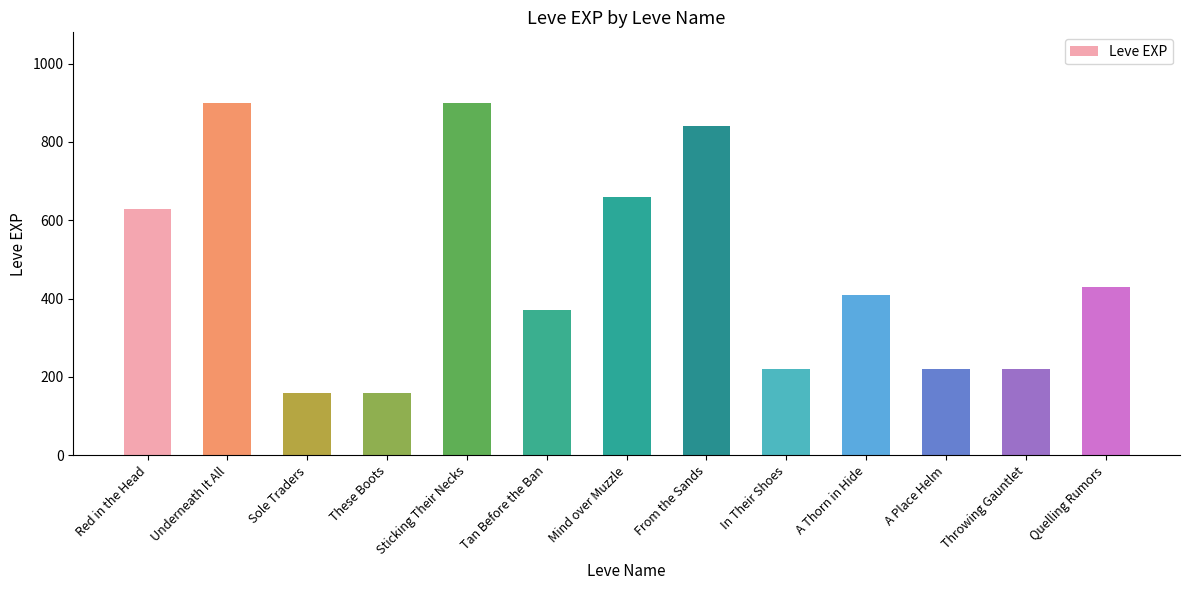

Reading left to right, list all the values displayed in this chart.

630	900	160	160	900	370	660	840	220	410	220	220	430